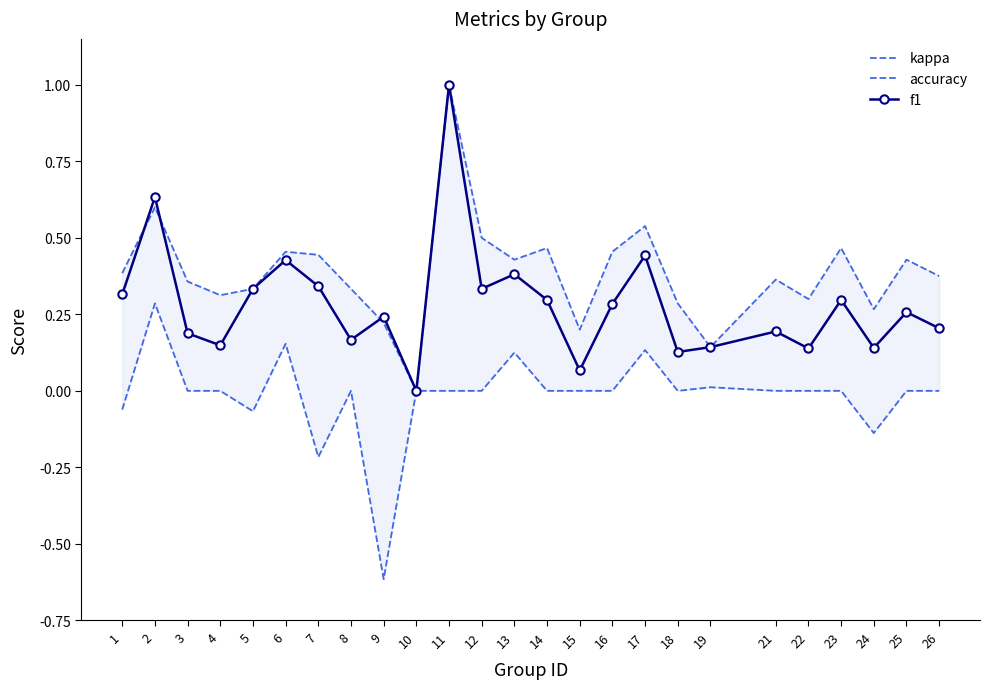

What is the difference between the highest and lowest values at 25?

0.4